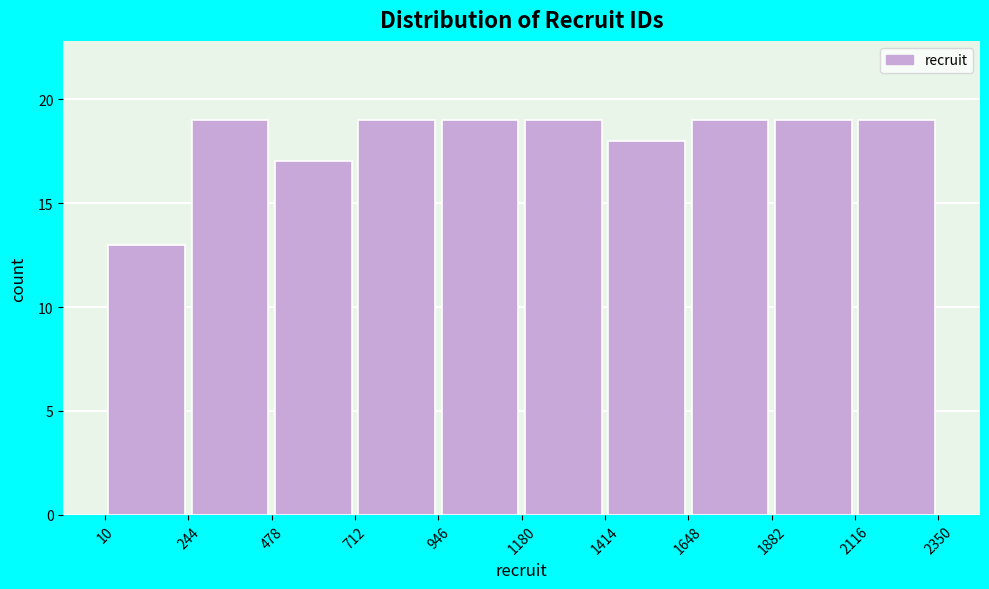

What is the height of the bar covering 1180 to 1414 on the x-axis? The values are not printed on the chart, so give them approximately, as read against the axis.

19